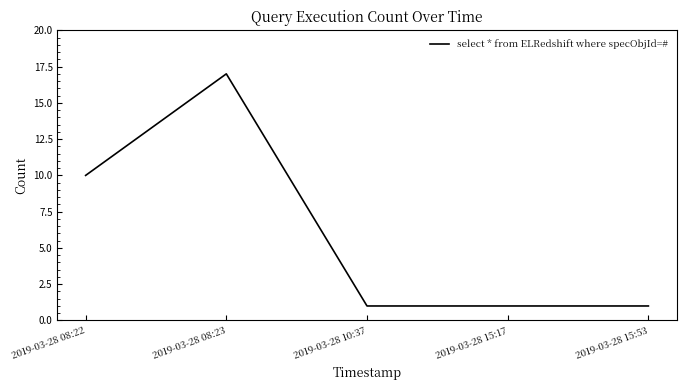

How many values are between 1 and 10?

4